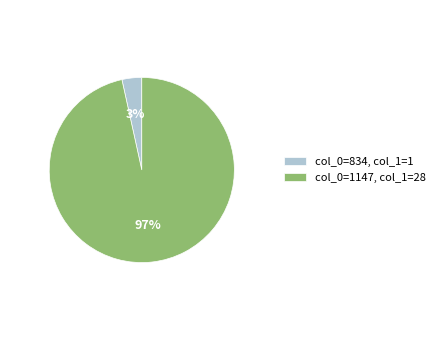

What is the majority slice?

col_0=1147, col_1=28